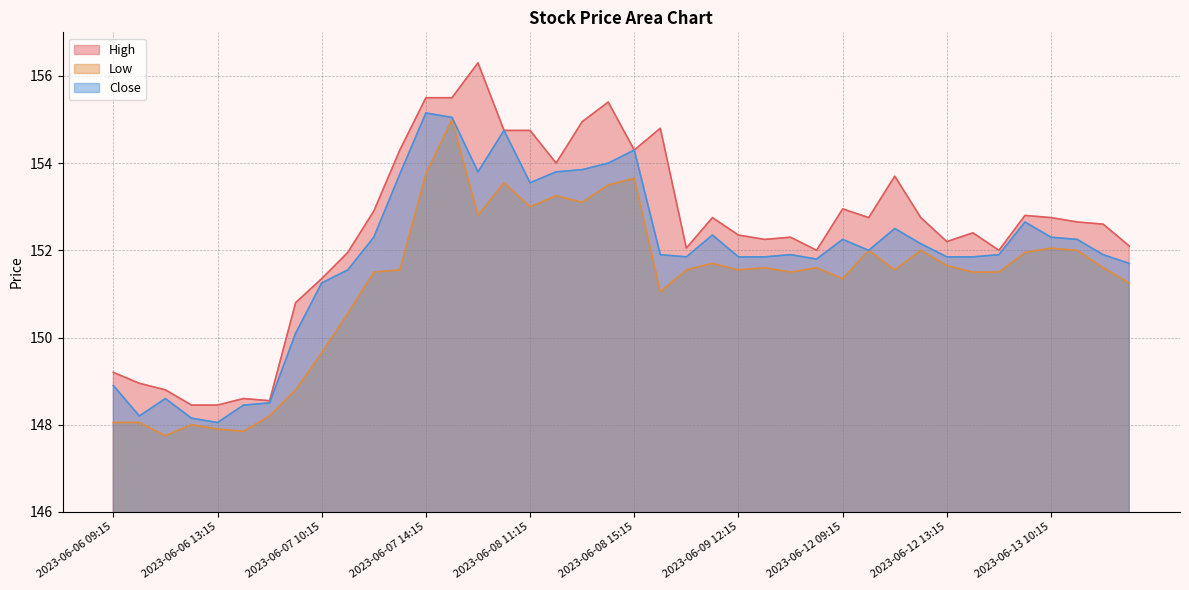

Which series has the largest total across all categories?

High